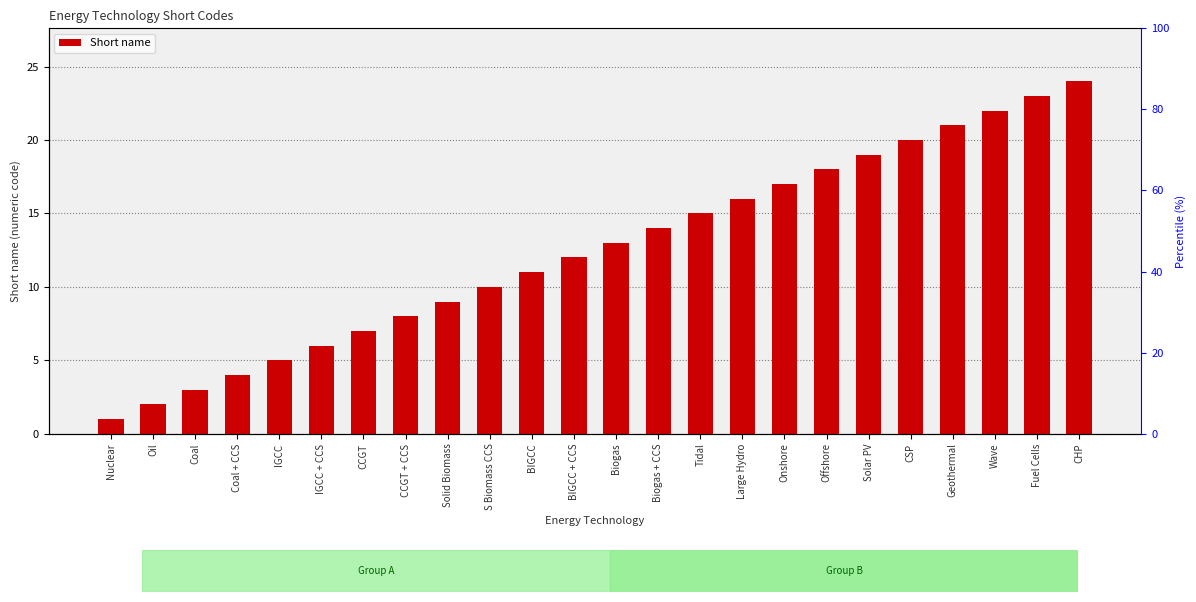

At which label does the data first exceed 13?

Biogas + CCS